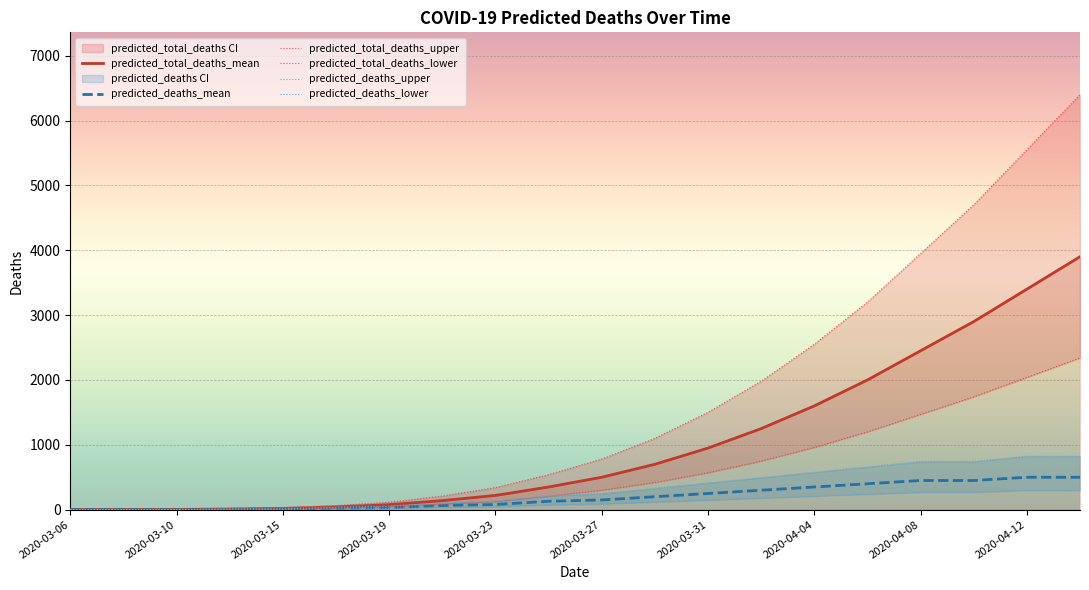

How many data points does each series have?

20